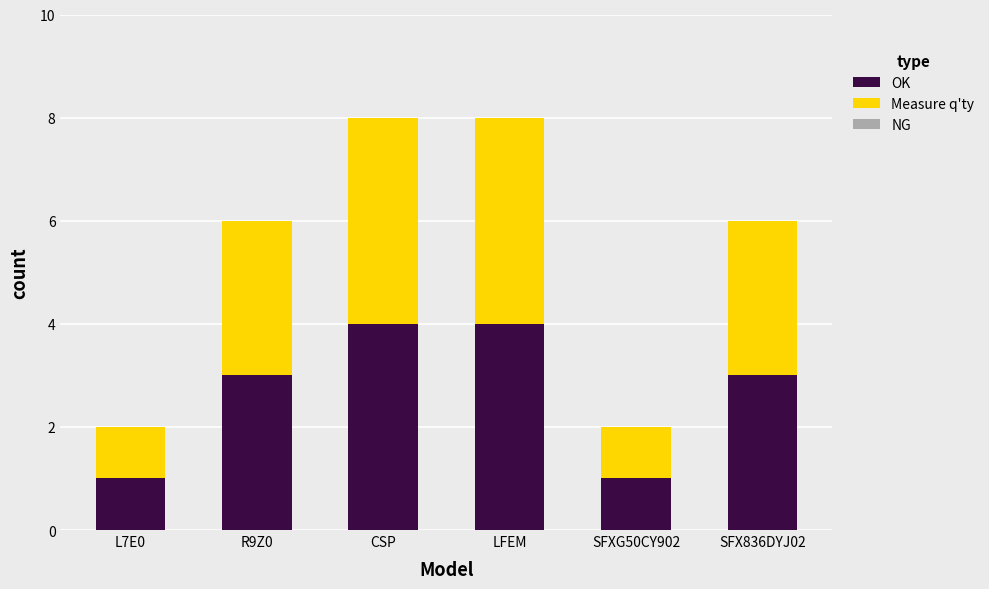

How many bars are there in total?

6